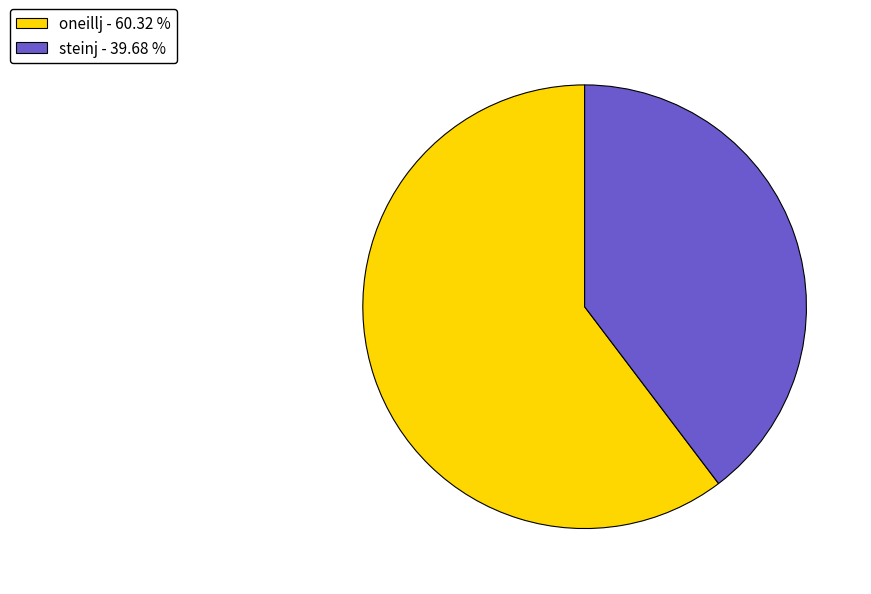

The steinj slice represents 40% of the pie. True or false?

True